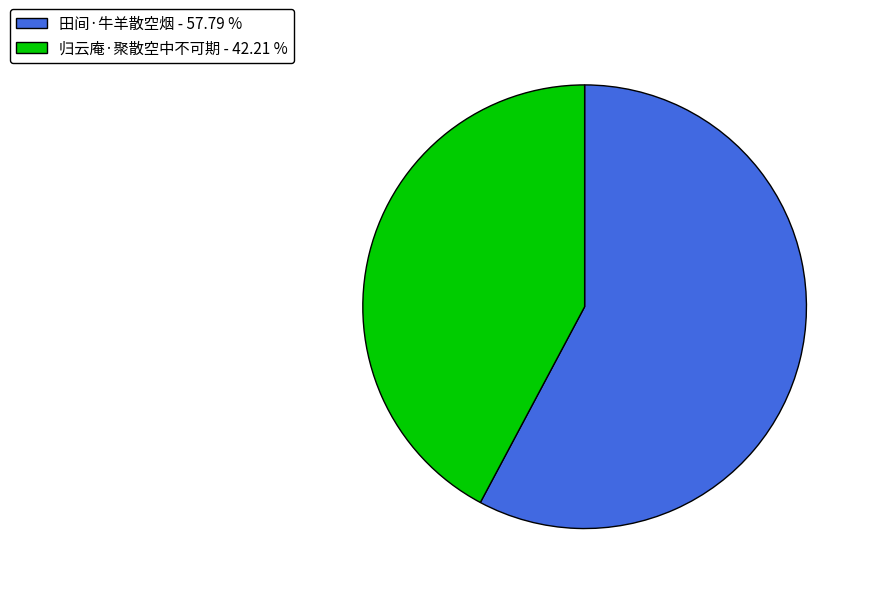

Is the sum of 归云庵·聚散空中不可期 - 42.21 % and 田间·牛羊散空烟 - 57.79 % greater than half?

Yes